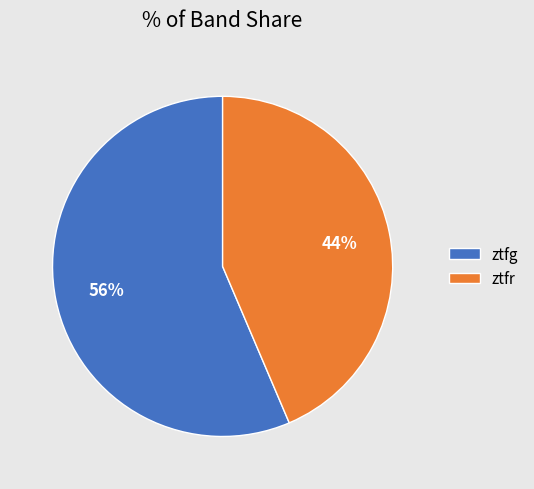

Is it true that ztfg is 56% of the pie?

True